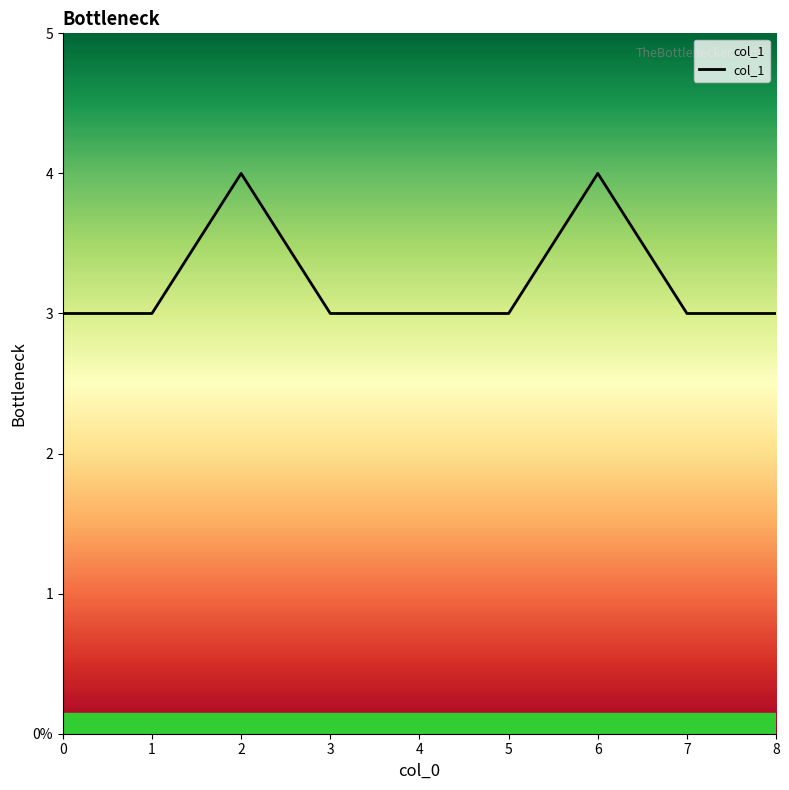

What is the change in value from 4 to 6?

+1